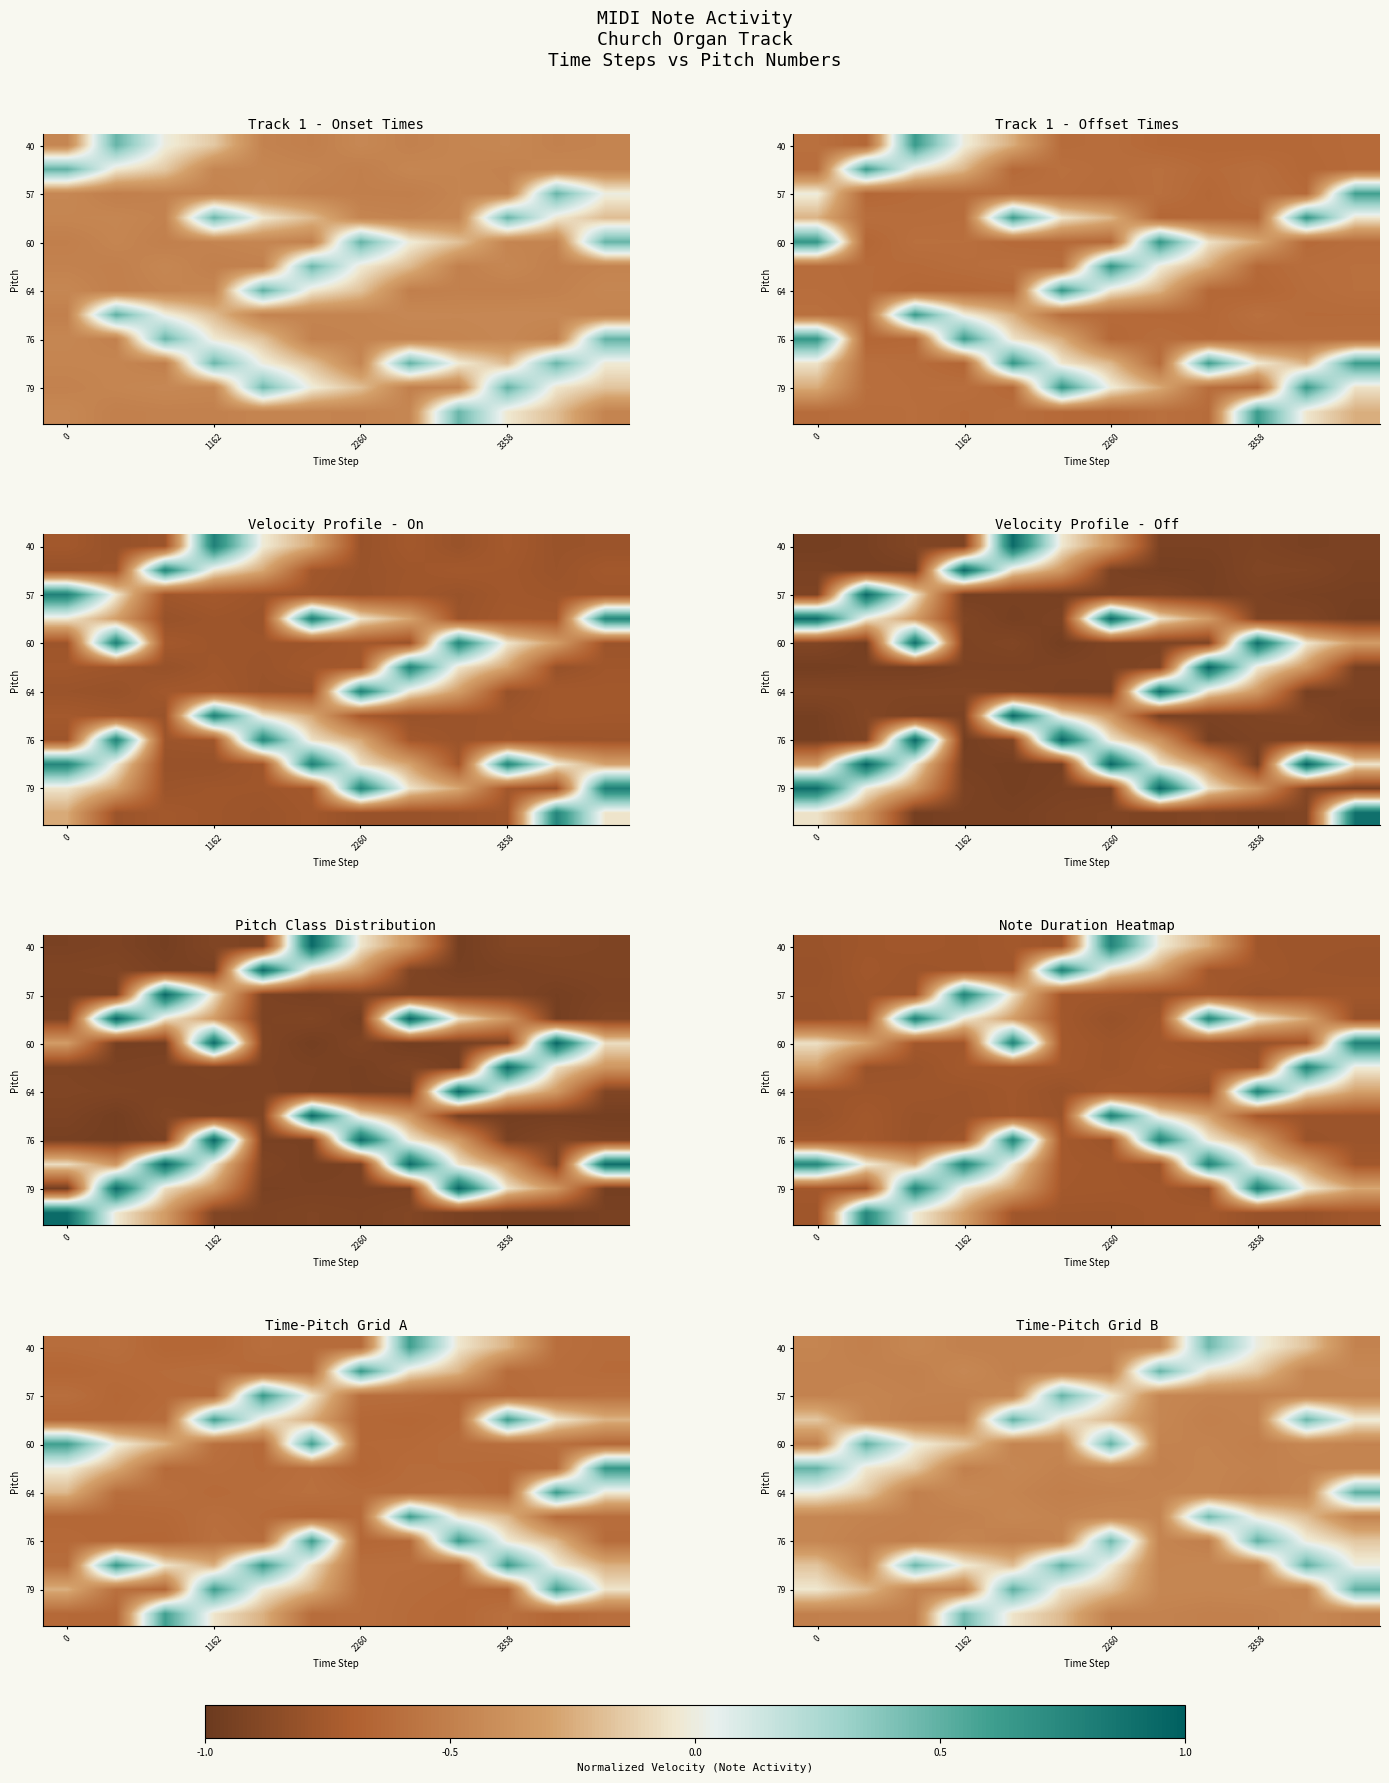

Reading right to left, extract all data points from this chart.

row_0: -0.5	-0.2	-0.0	0.4	-0.4	-0.5	-0.5	-0.5	-0.5	-0.5	-0.5	-0.5
row_1: -0.4	-0.5	-0.2	-0.0	0.5	-0.5	-0.5	-0.5	-0.4	-0.5	-0.5	-0.5
row_2: -0.5	-0.5	-0.5	-0.5	-0.5	-0.0	0.5	-0.5	-0.5	-0.5	-0.5	-0.5
row_3: -0.0	0.5	-0.5	-0.5	-0.5	-0.2	-0.0	0.5	-0.5	-0.5	-0.5	-0.2
row_4: -0.5	-0.5	-0.5	-0.5	-0.5	0.5	-0.5	-0.5	-0.1	-0.0	0.5	-0.5
row_5: -0.5	-0.5	-0.5	-0.5	-0.5	-0.5	-0.5	-0.5	-0.5	-0.2	-0.0	0.5
row_6: 0.5	-0.5	-0.5	-0.5	-0.5	-0.5	-0.5	-0.5	-0.4	-0.5	-0.2	0.0
row_7: -0.5	-0.2	-0.0	0.4	-0.5	-0.4	-0.5	-0.5	-0.5	-0.5	-0.5	-0.5
row_8: -0.2	-0.0	0.5	-0.5	-0.5	0.4	-0.5	-0.5	-0.5	-0.5	-0.5	-0.5
row_9: 0.0	0.5	-0.5	-0.5	-0.5	-0.0	0.5	-0.2	-0.0	0.5	-0.5	-0.2
row_10: 0.5	-0.5	-0.5	-0.5	-0.5	-0.2	-0.1	0.5	-0.5	-0.5	-0.2	-0.0
row_11: -0.5	-0.5	-0.5	-0.5	-0.5	-0.5	-0.2	-0.1	0.5	-0.5	-0.5	-0.5